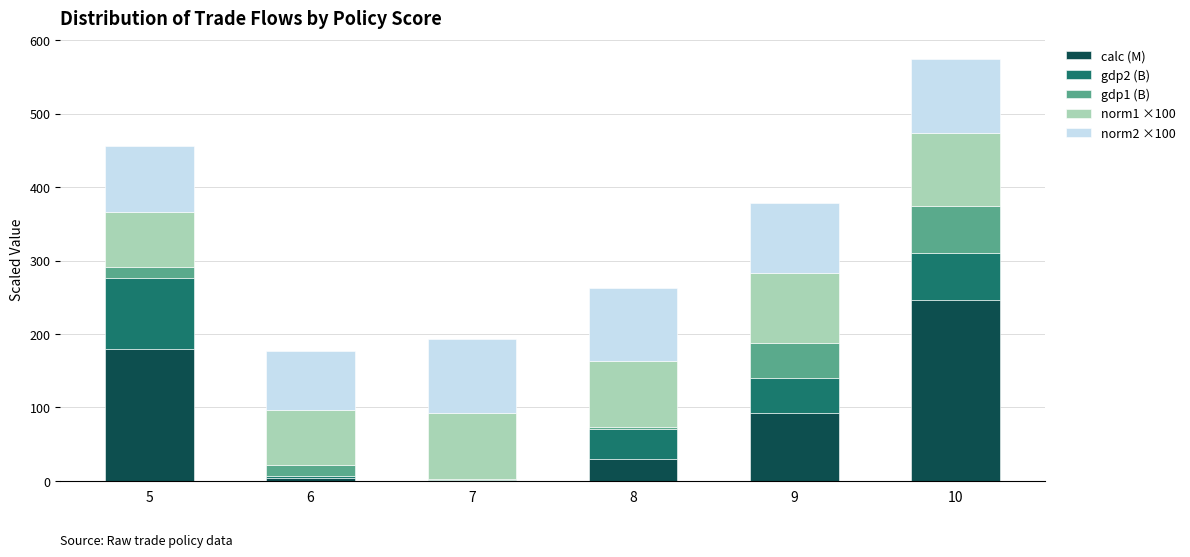

How many data points does each series have?

6